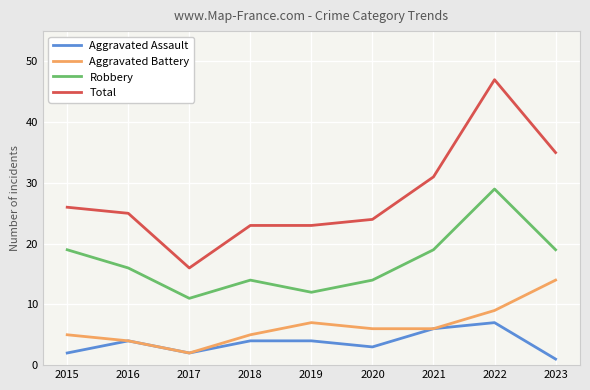

What is the difference between the highest and lowest values at 2015?

24